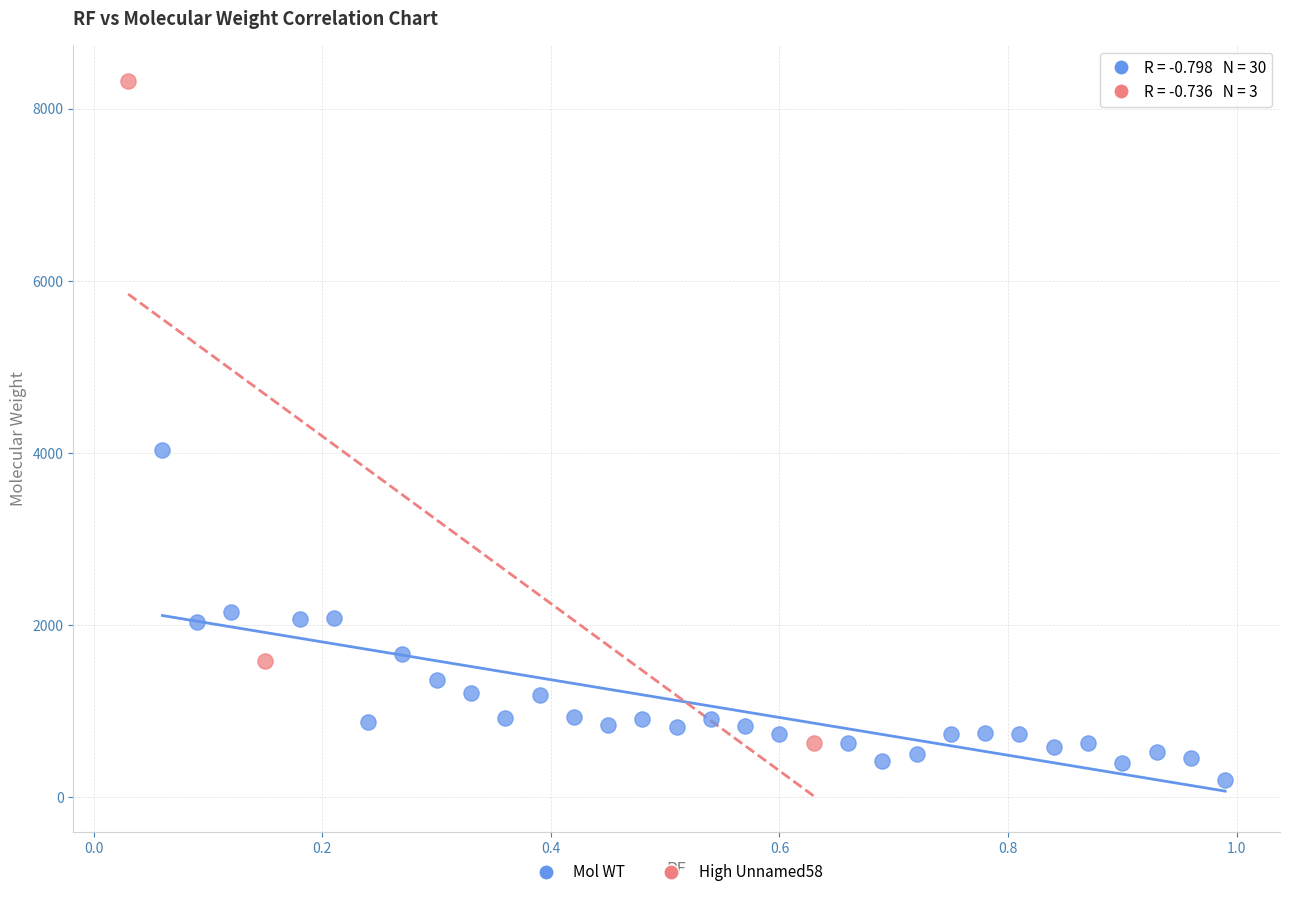

Which series has the widest spread of Y values?

High Unnamed58